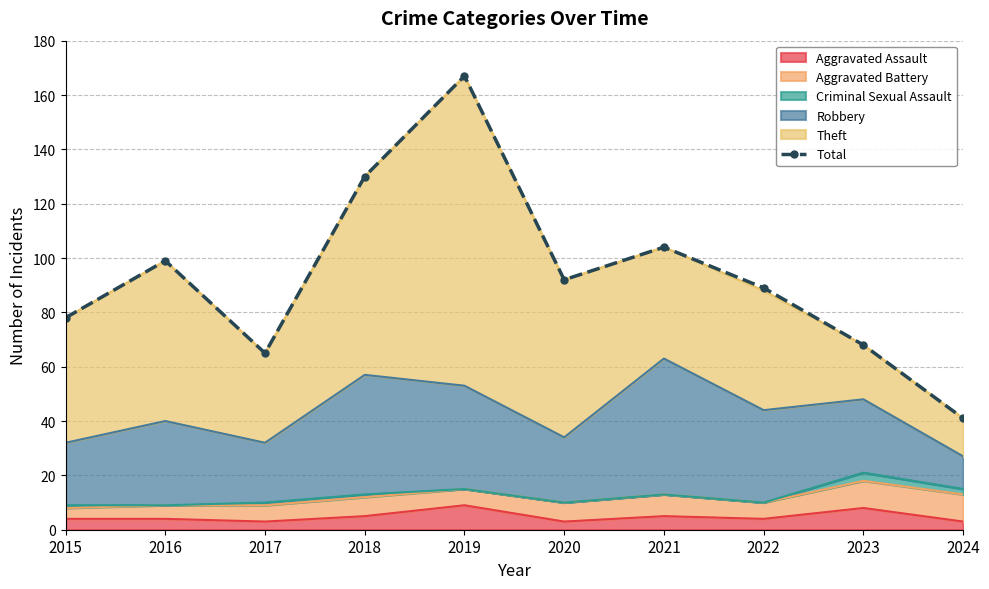

How many values are below 92?

5